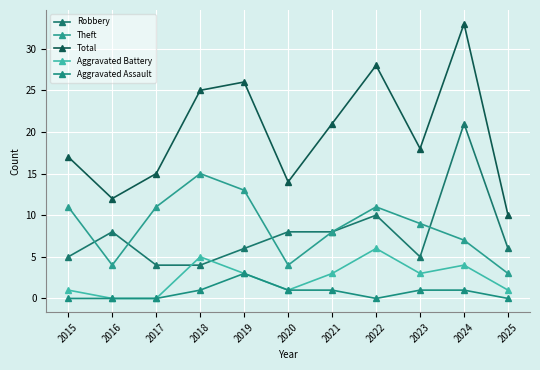

The Robbery series shows 3 at 2016. True or false?

False